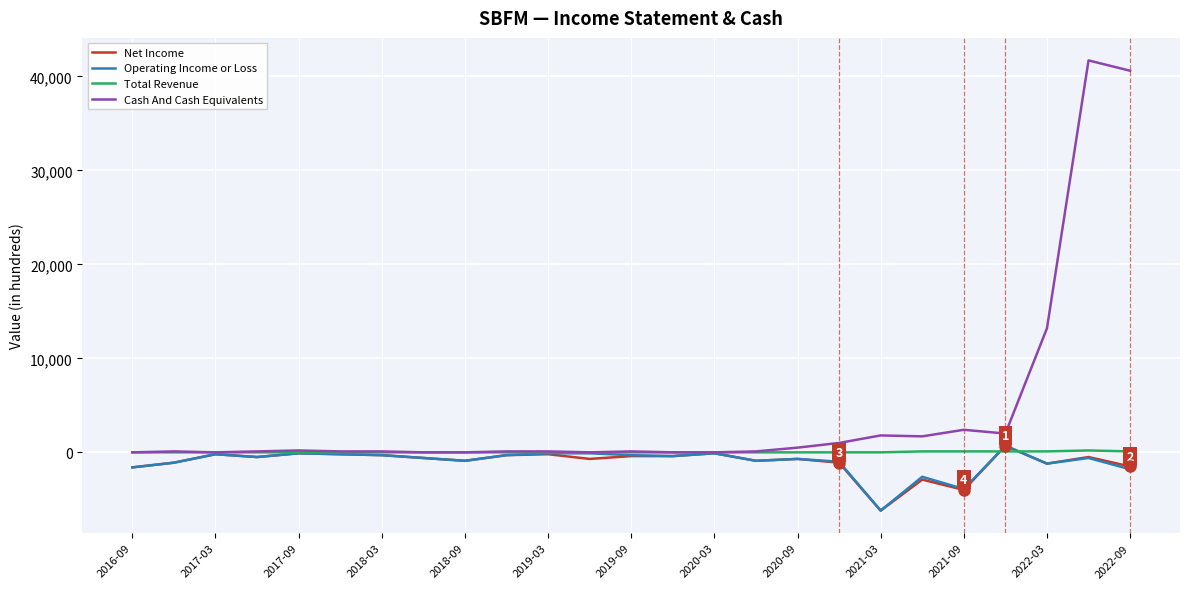

Which series has the largest total across all categories?

Cash And Cash Equivalents